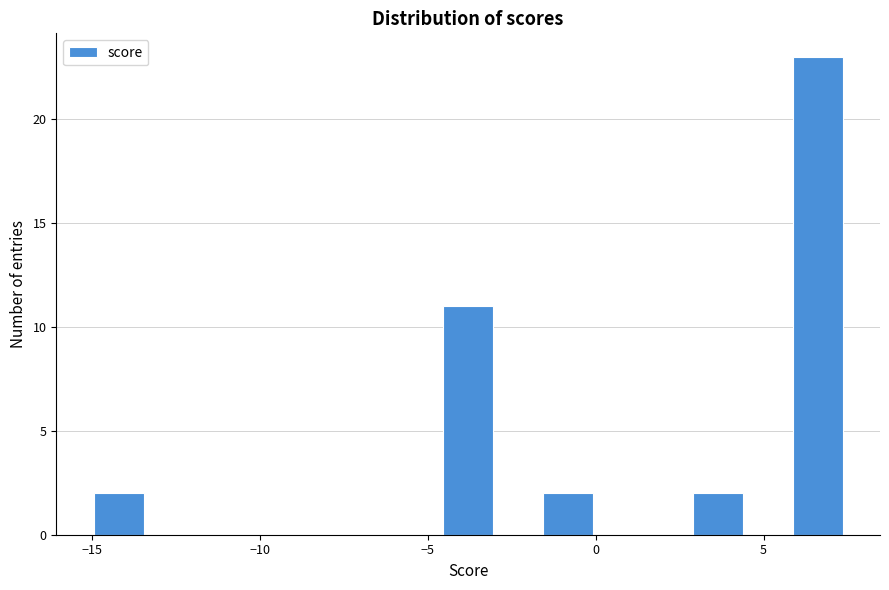

Around what value on the x-axis is the tallest bar? Give the approximate position of its centre, as read against the axis.

6.5